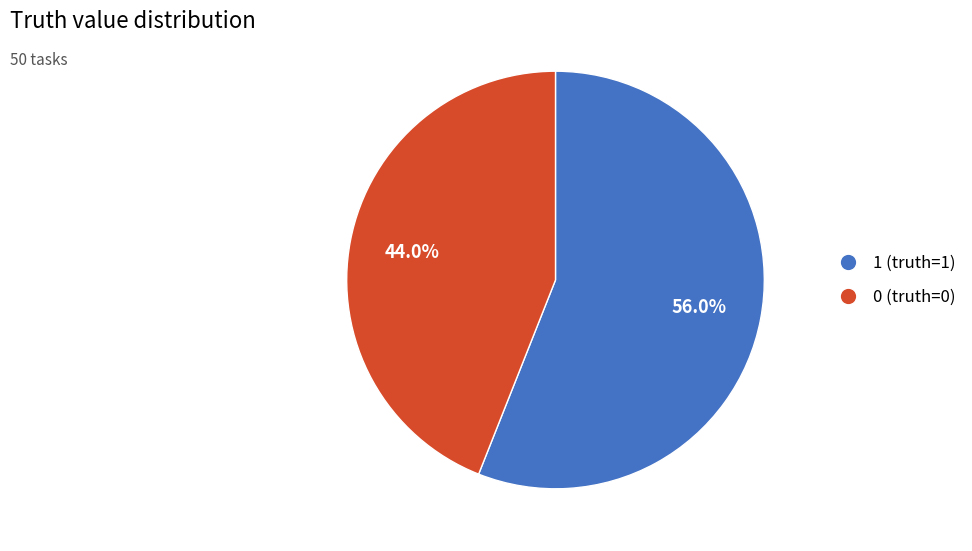

To the nearest percent, what is the difference between the largest and smallest slice percentages?

12%